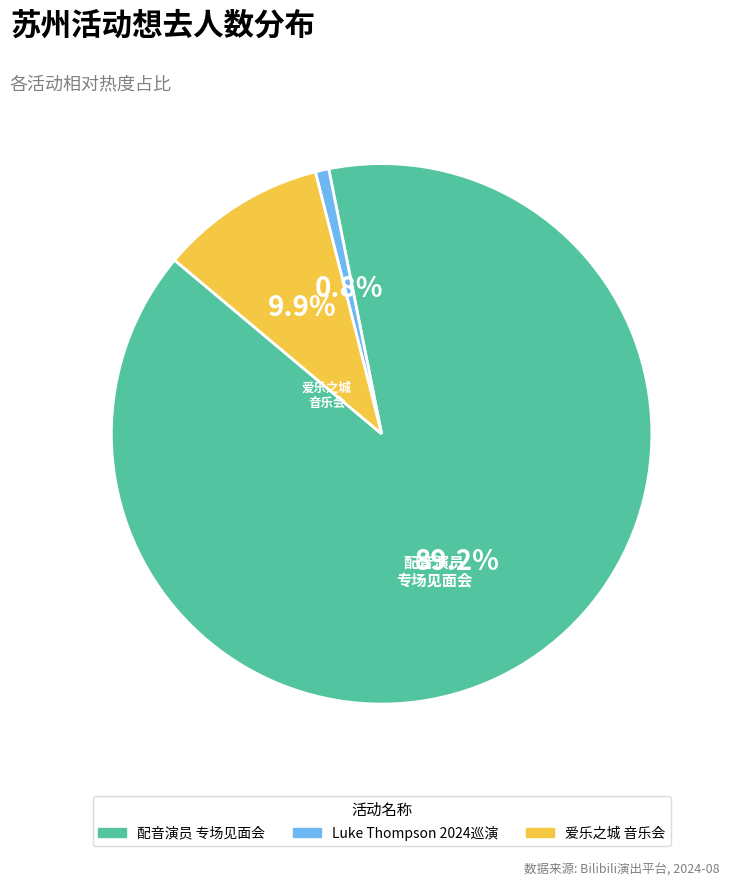

How much of the chart is everything except 爱乐之城 音乐会?

90.1%